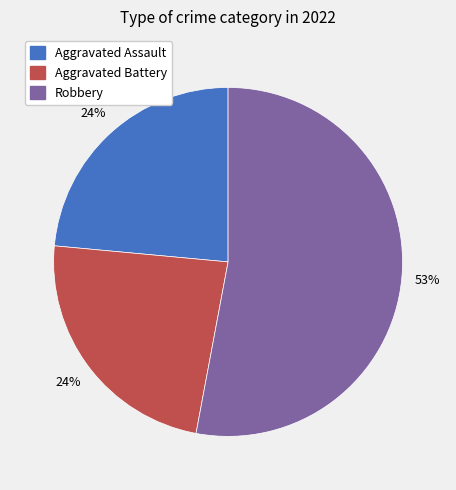

What is the largest slice in the pie chart?

Robbery